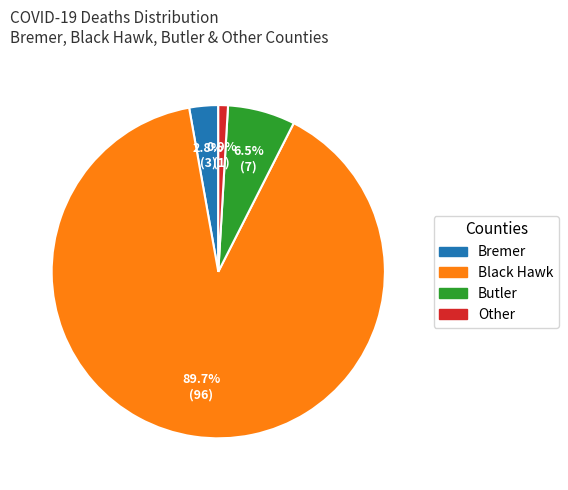

Does any single category account for the majority?

Yes